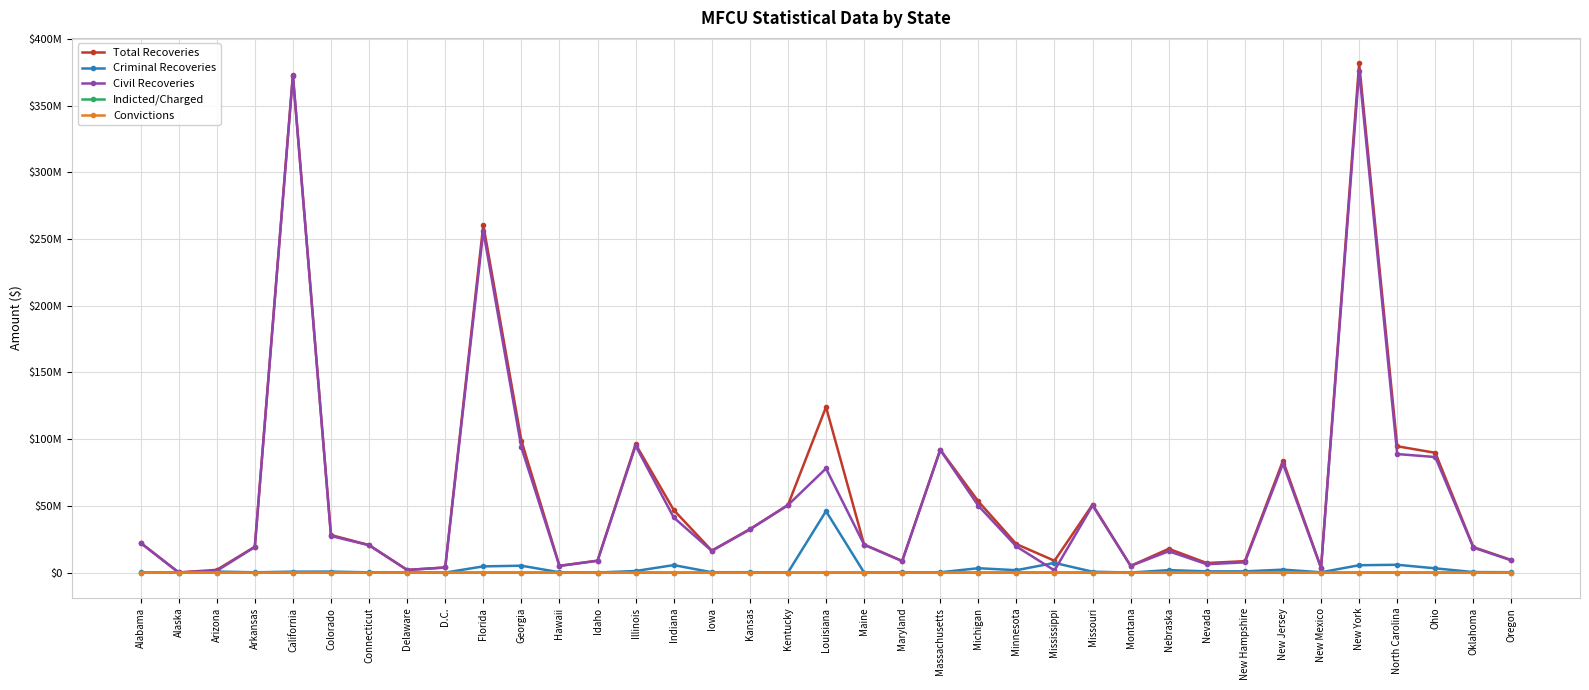

What are all the series names shown in the legend?

Total Recoveries, Criminal Recoveries, Civil Recoveries, Indicted/Charged, Convictions